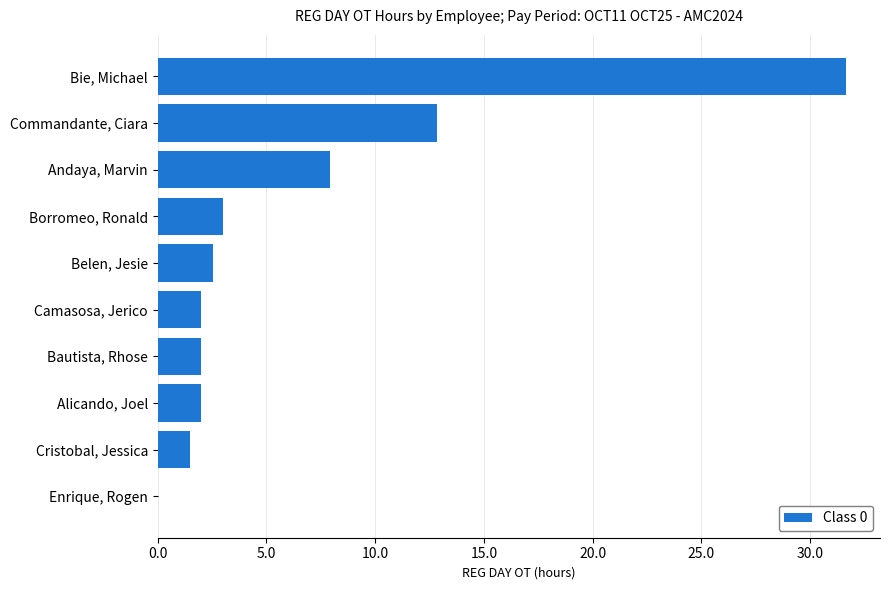

The value at Alicando, Joel is 2.0. True or false?

True